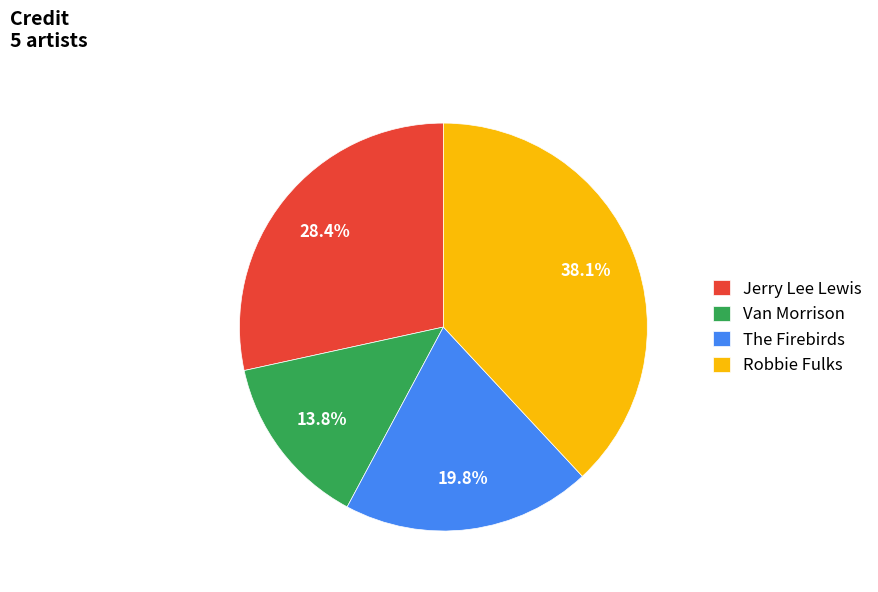

Approximately how many times larger is the value at Van Morrison compared to Jerry Lee Lewis?

0.5